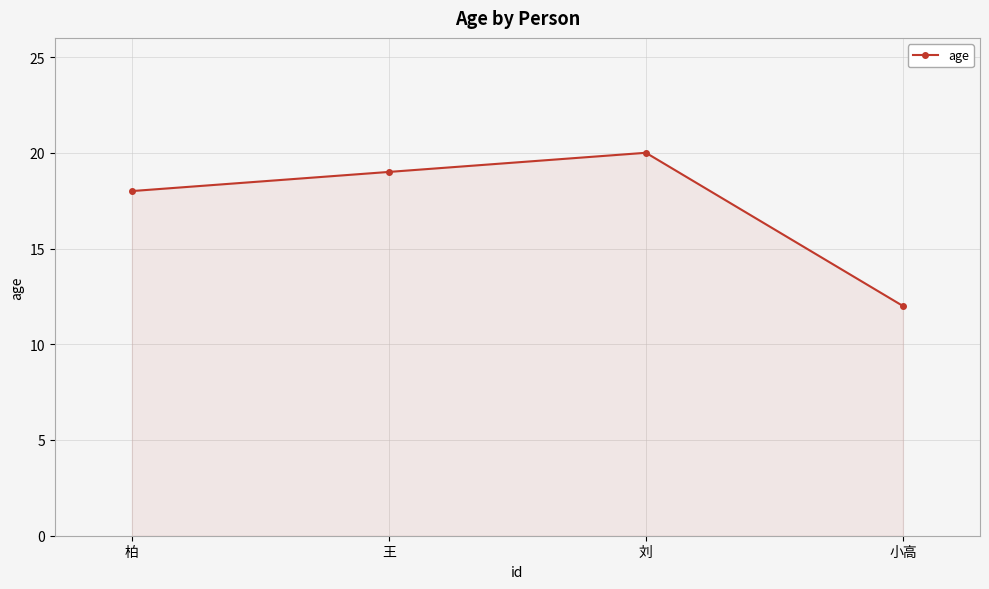

How many distinct data groups are displayed?

1